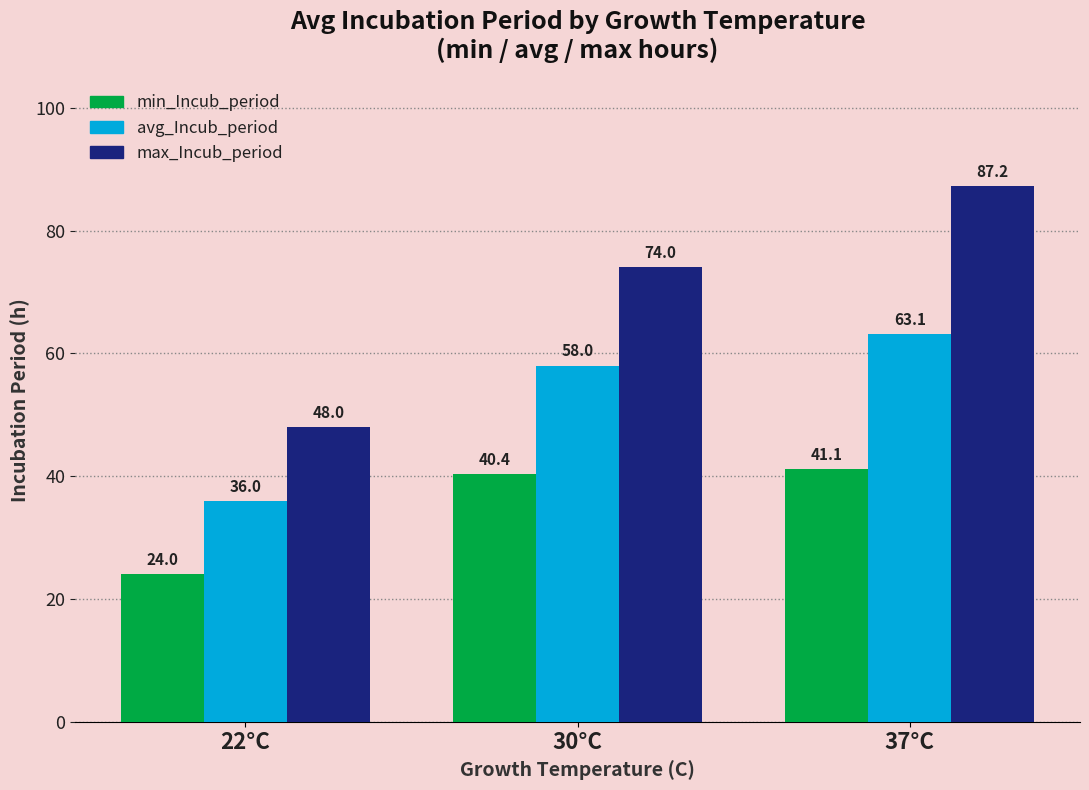

Count the number of data series in this chart.

3